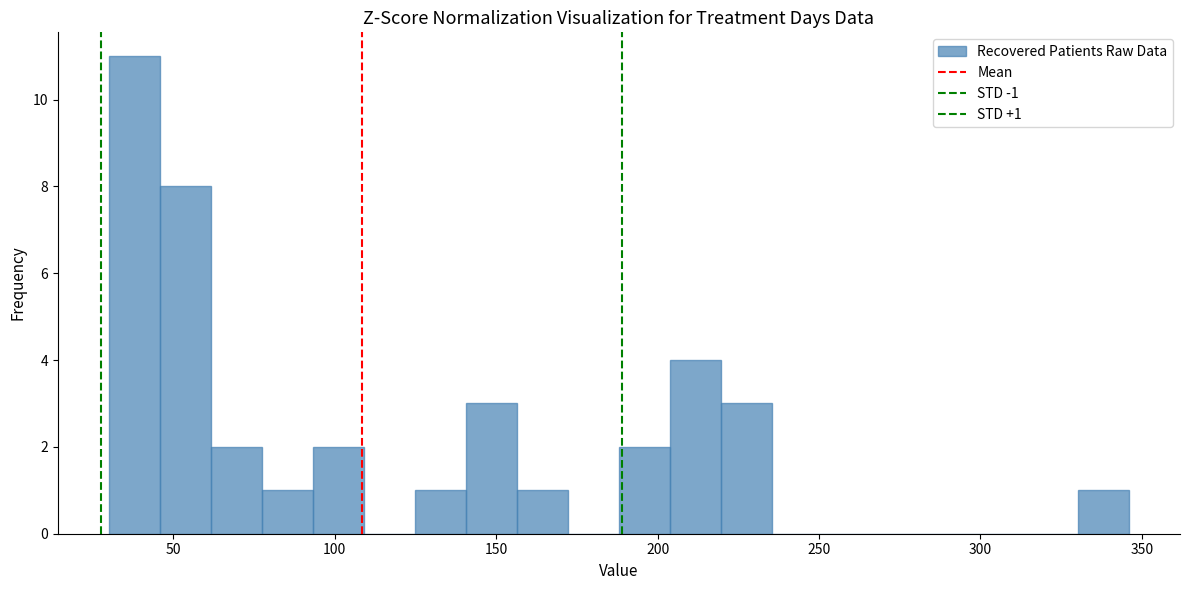

Around what value on the x-axis is the tallest bar? Give the approximate position of its centre, as read against the axis.

40